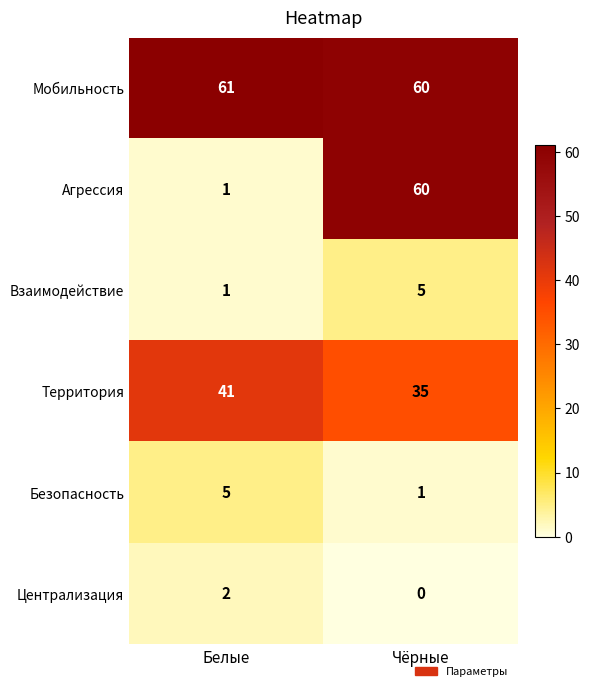

True or false: Централизация has a value of 2 at Белые.

True